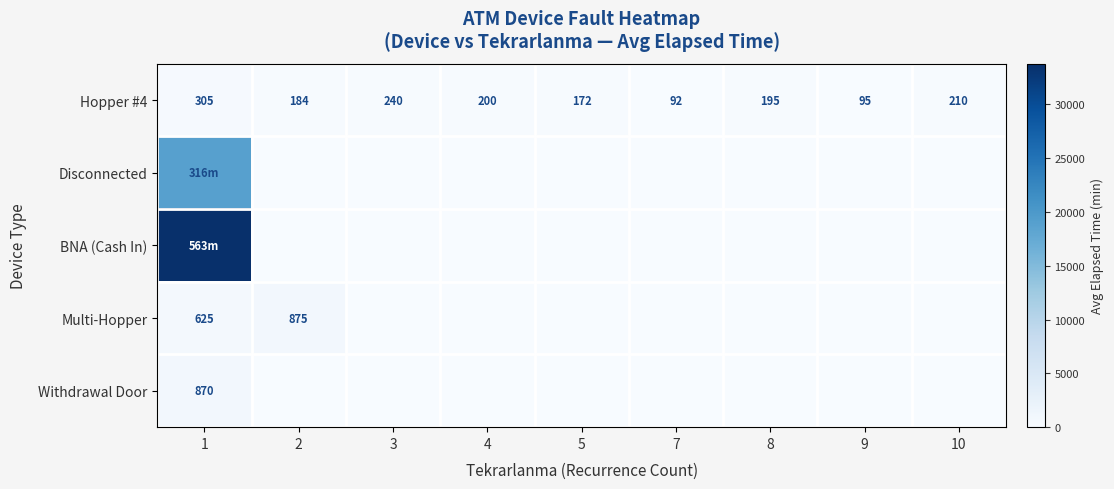

Rank the series by their maximum value, from highest to lowest.

BNA (Cash In), Disconnected, Multi-Hopper, Withdrawal Door, Hopper #4